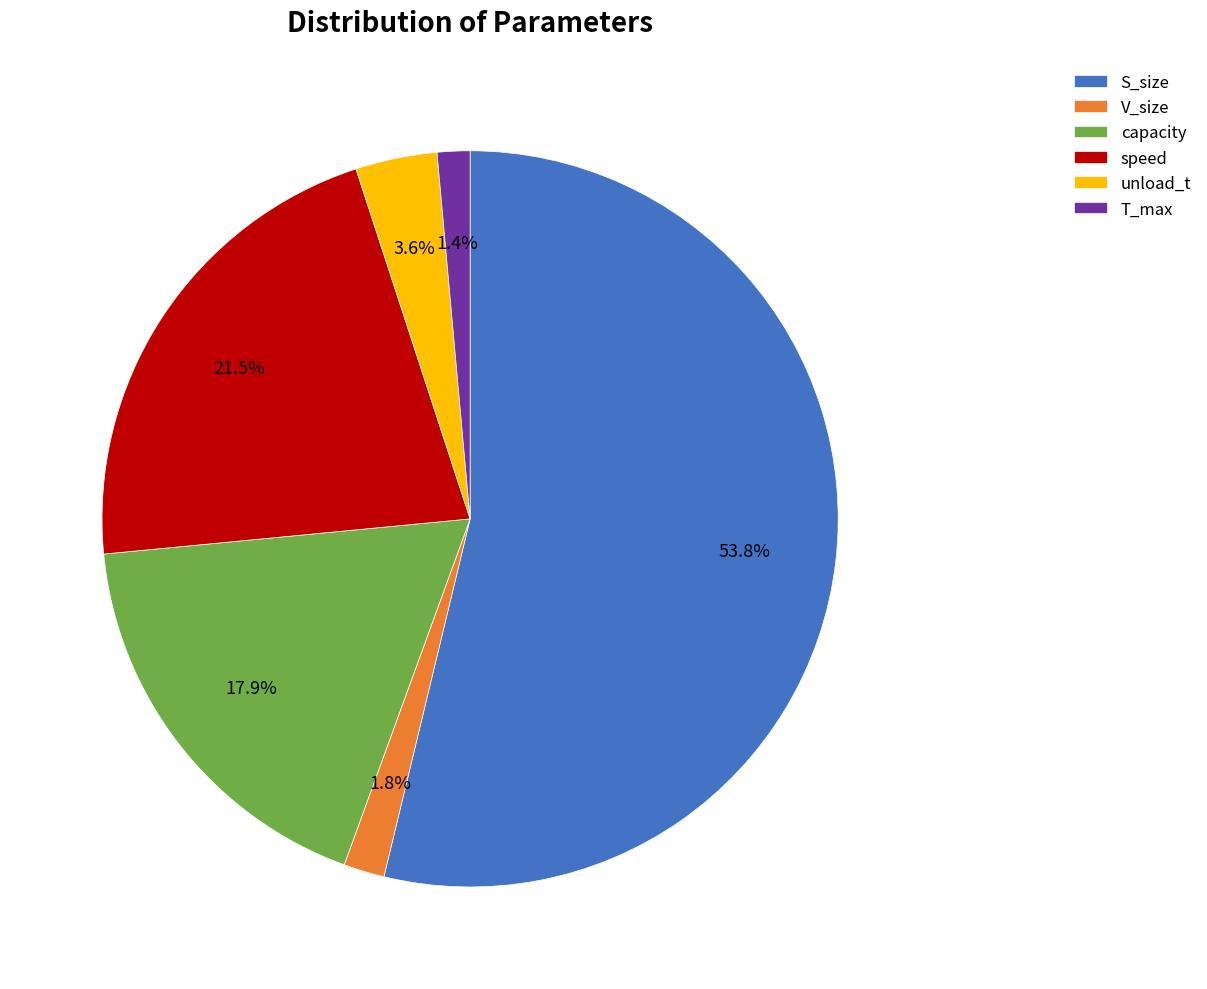

To the nearest percent, what is the difference between the capacity and unload_t slice percentages?

14%